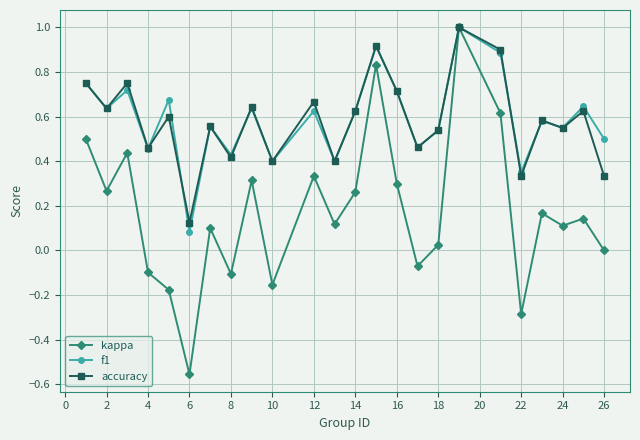

In accuracy, how many points are higher than both neighbors (excluding endpoints)?

9